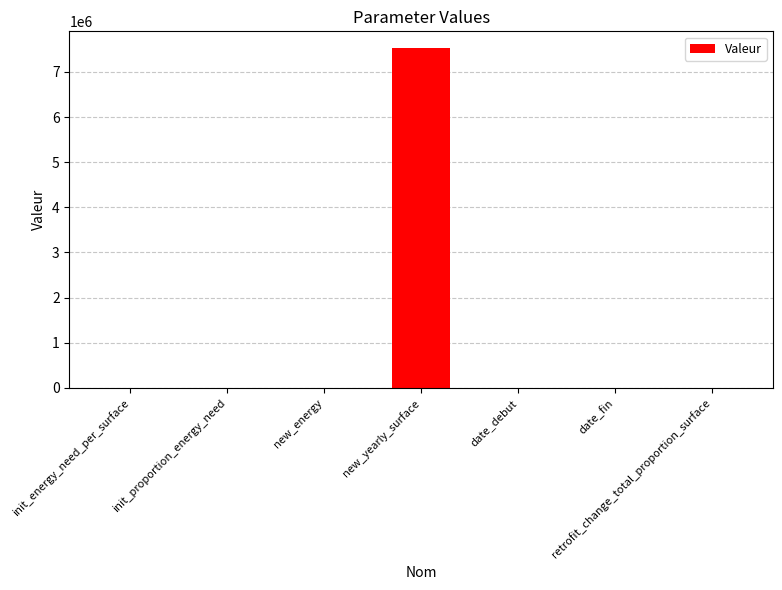

What is the sum of all values?

7527880.0